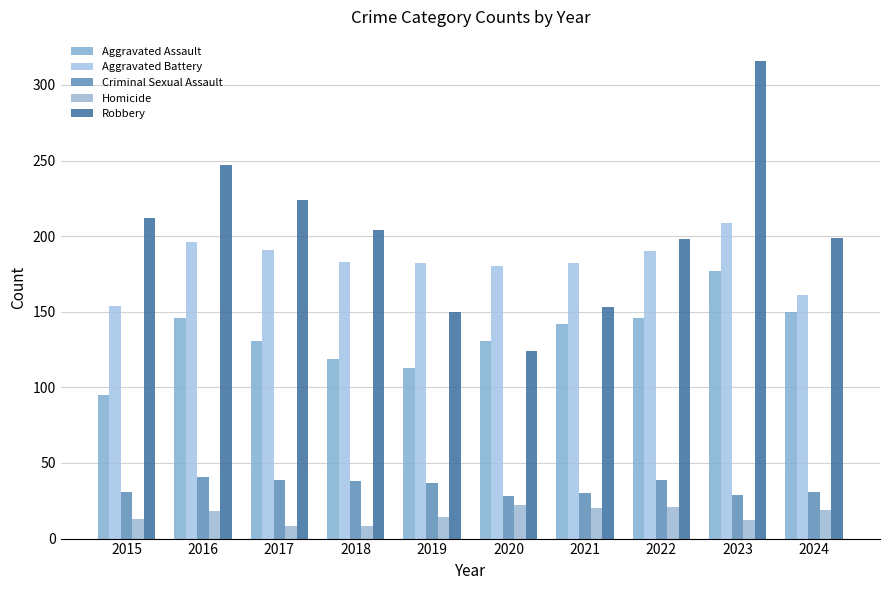

The value of Aggravated Assault at 2022 is 146. True or false?

True